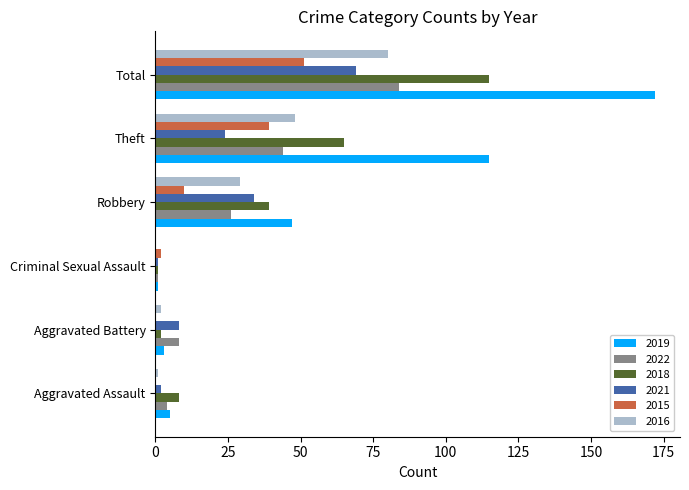

What is the sum of all 2018 values?

230